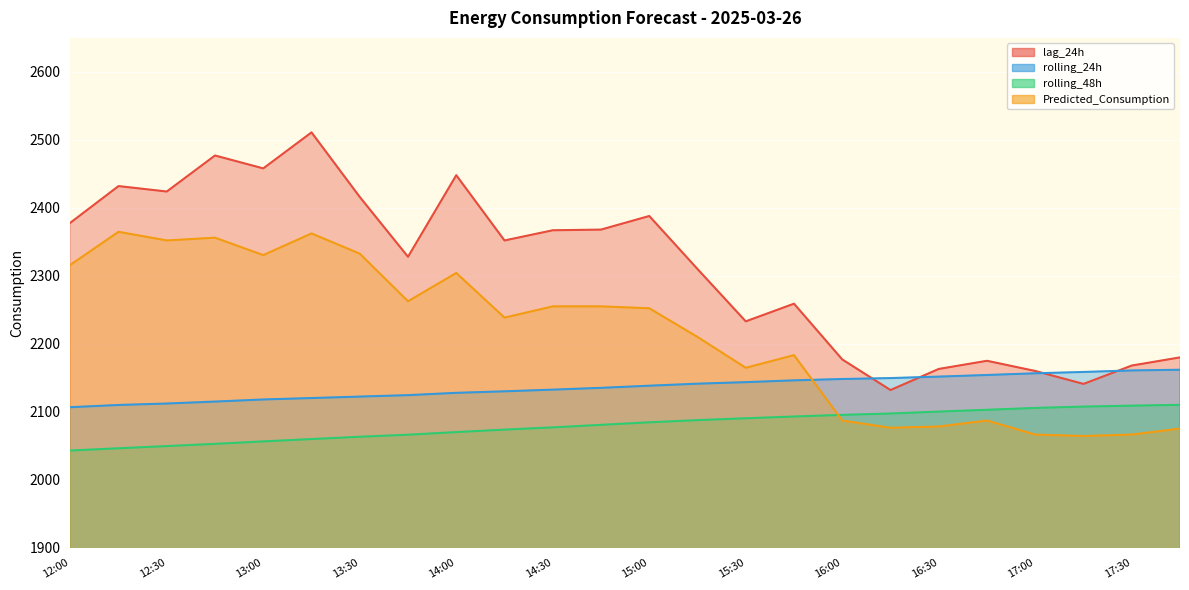

Which has a higher value, 17:30 or 12:00?

12:00